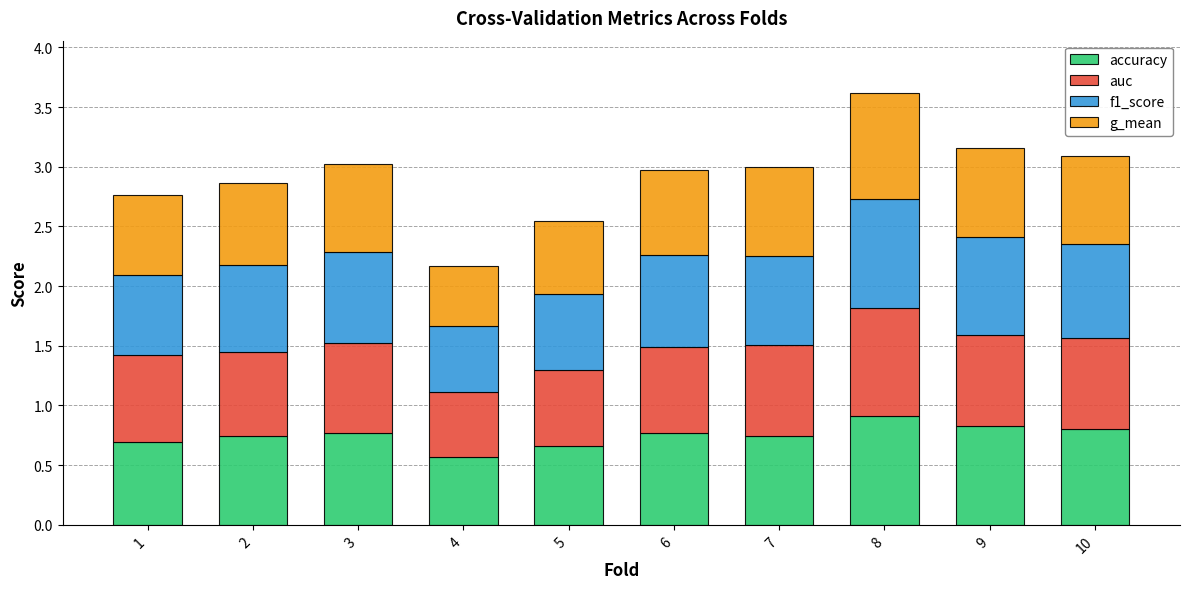

At which category is the sum across all series the highest?

8